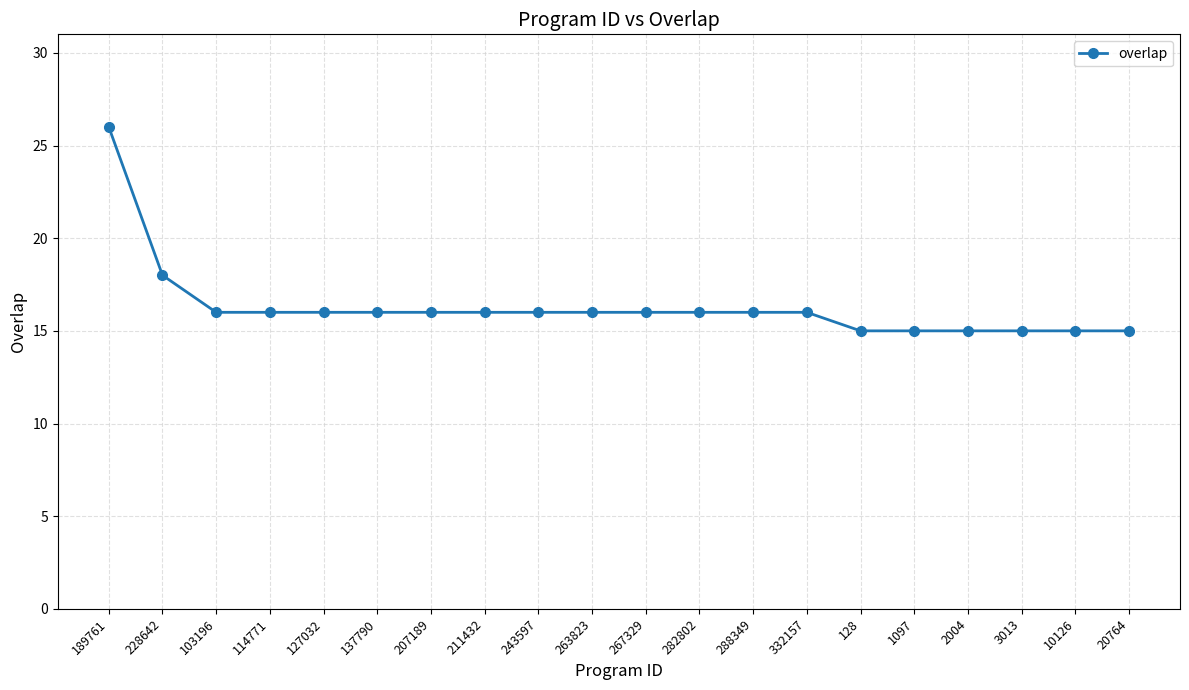

What is the label of the 9th point from the left?

243597